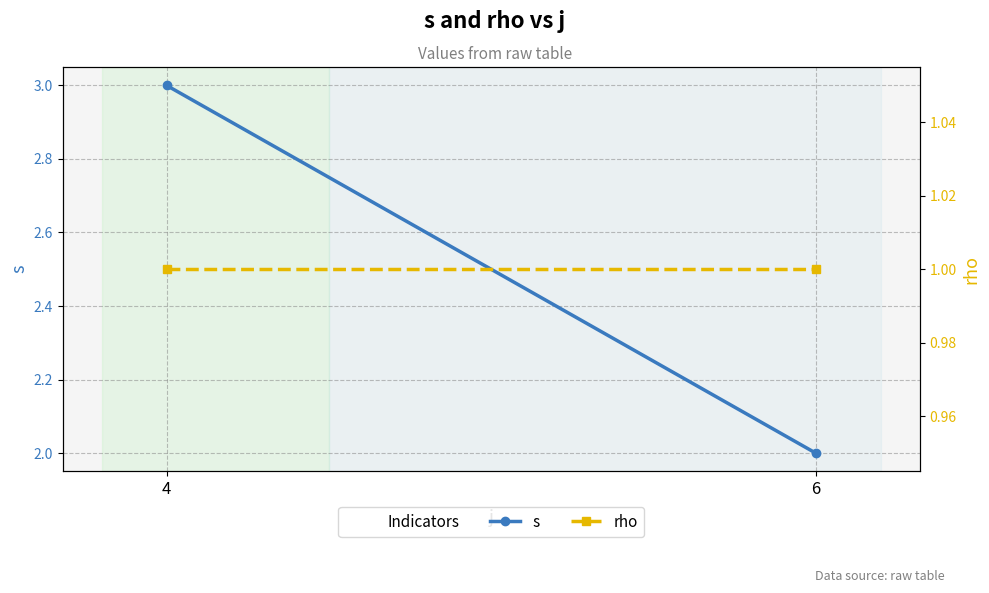

How many categories are shown in the chart?

2